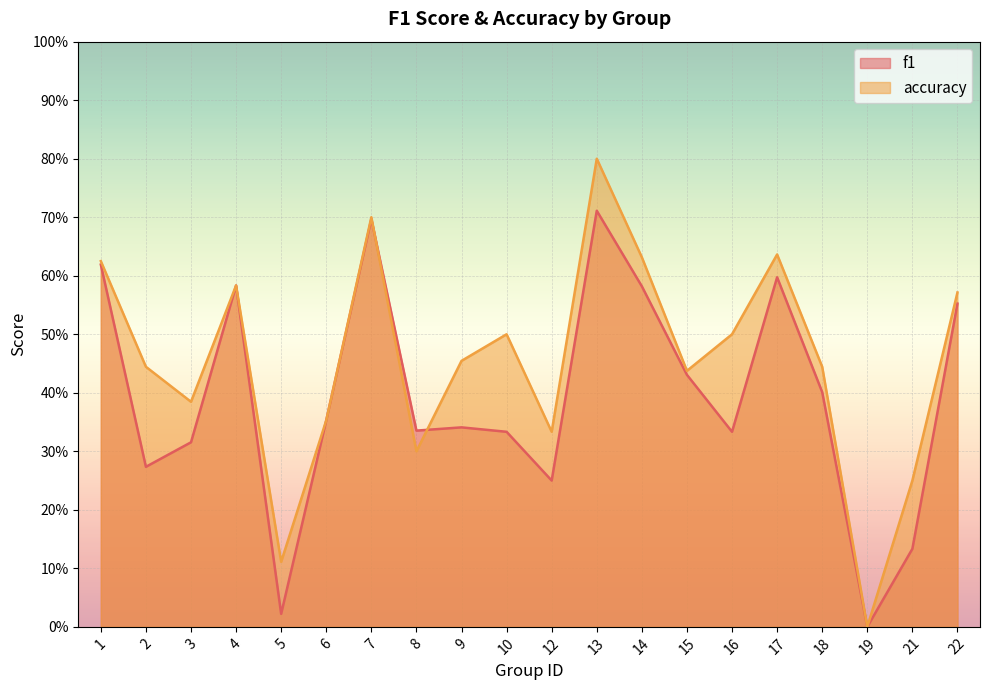

At which category does accuracy reach its first local valley?

3